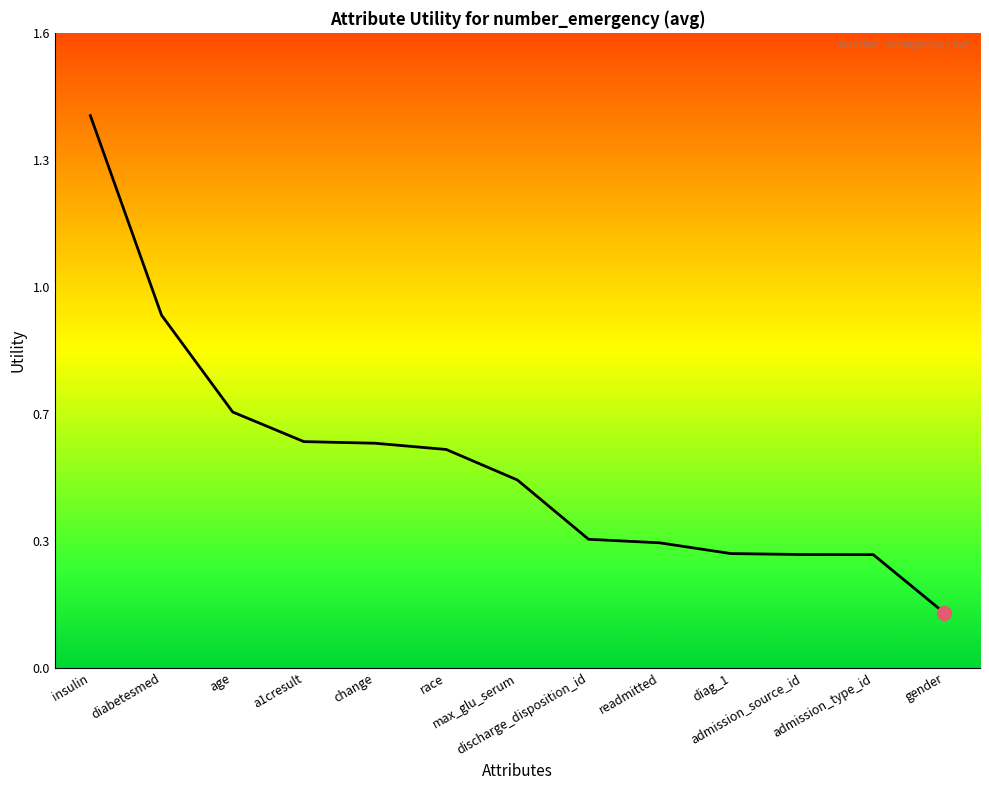

What position from the left is admission_type_id?

12